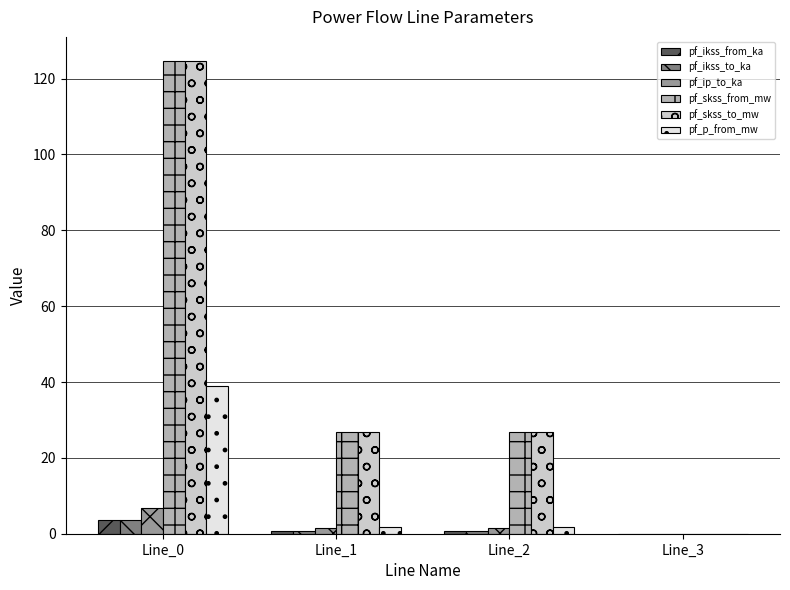

Is the value of pf_skss_from_mw at Line_1 greater than the value of pf_p_from_mw at Line_1?

Yes